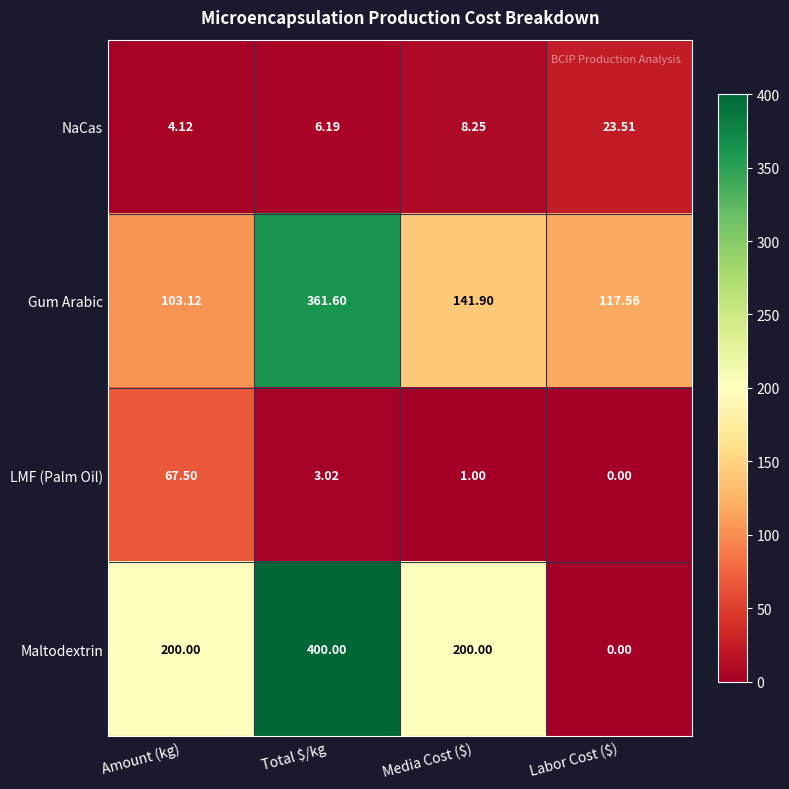

At which label does NaCas reach its peak?

Labor Cost ($)